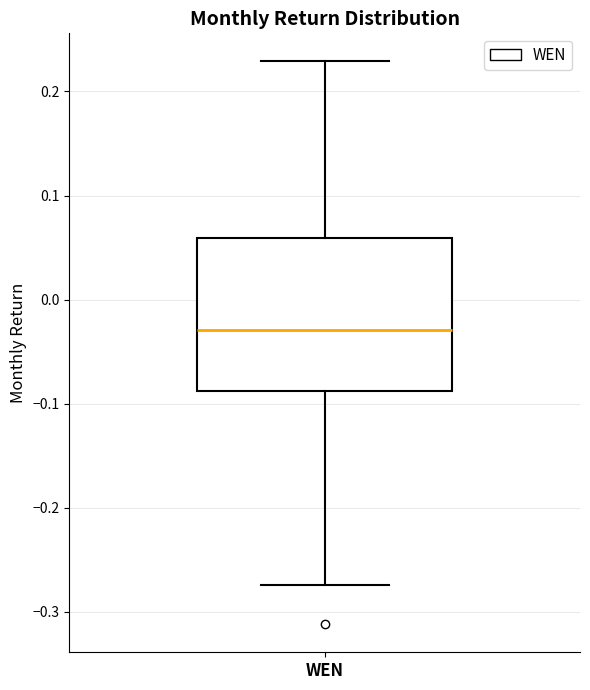

Where is the upper edge of the box for WEN on the y-axis? The values are not printed on the chart, so give them approximately, as read against the axis.

0.06